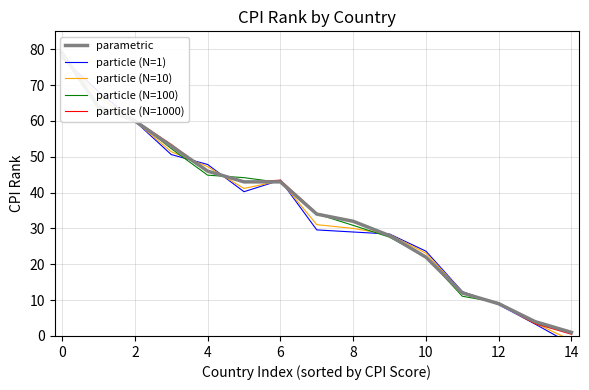

Is the value of particle (N=10) at 10 greater than the value of particle (N=1) at 4?

No